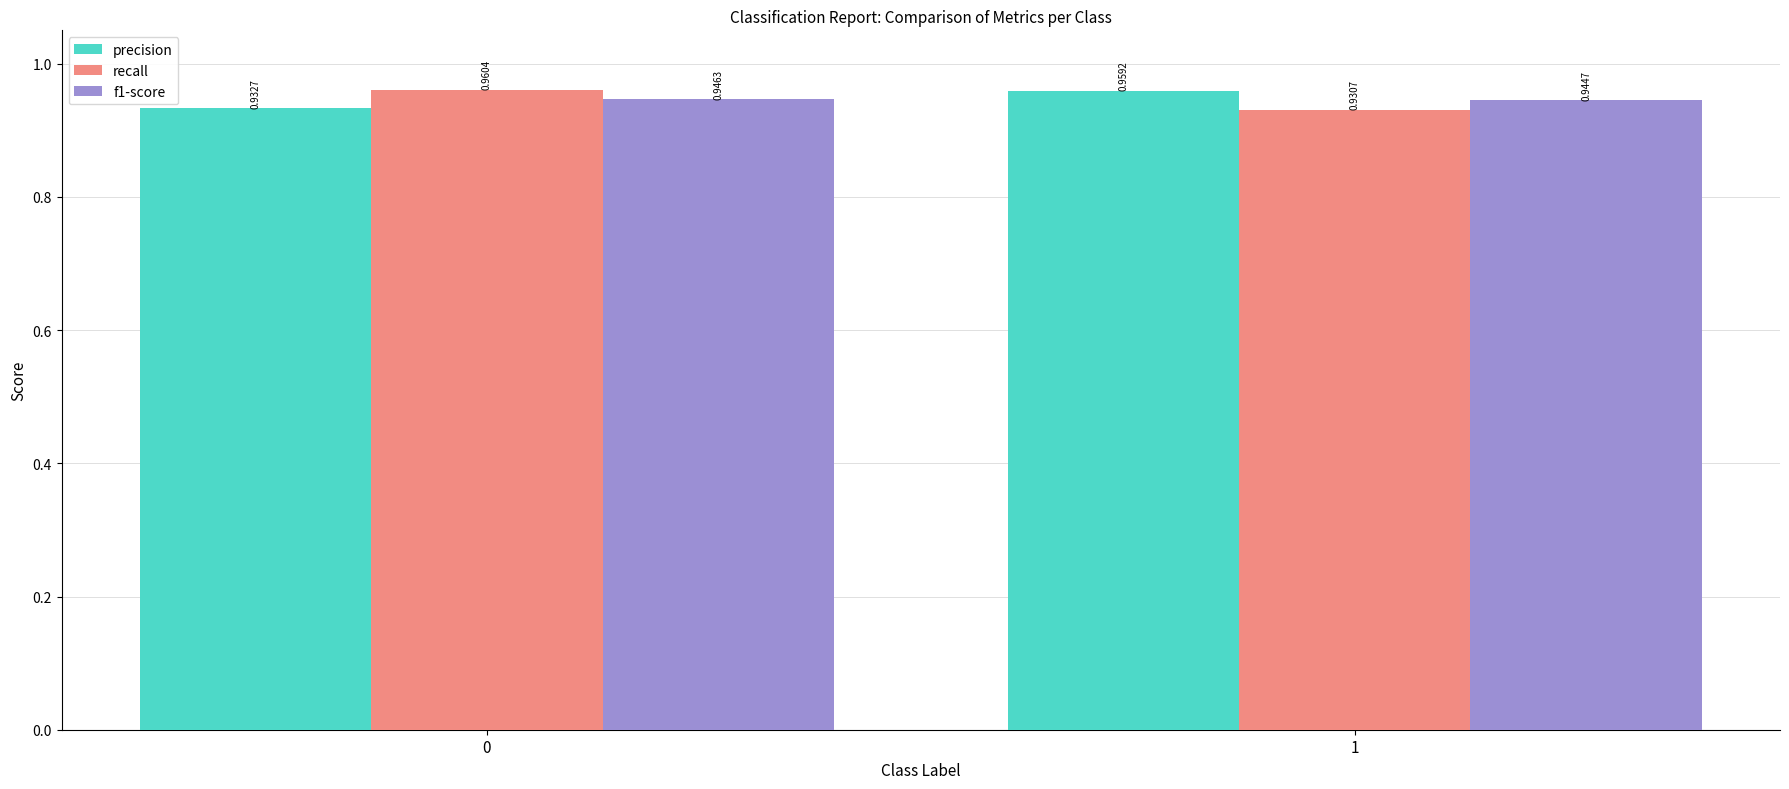

Where is f1-score nearest to the value 0?

1